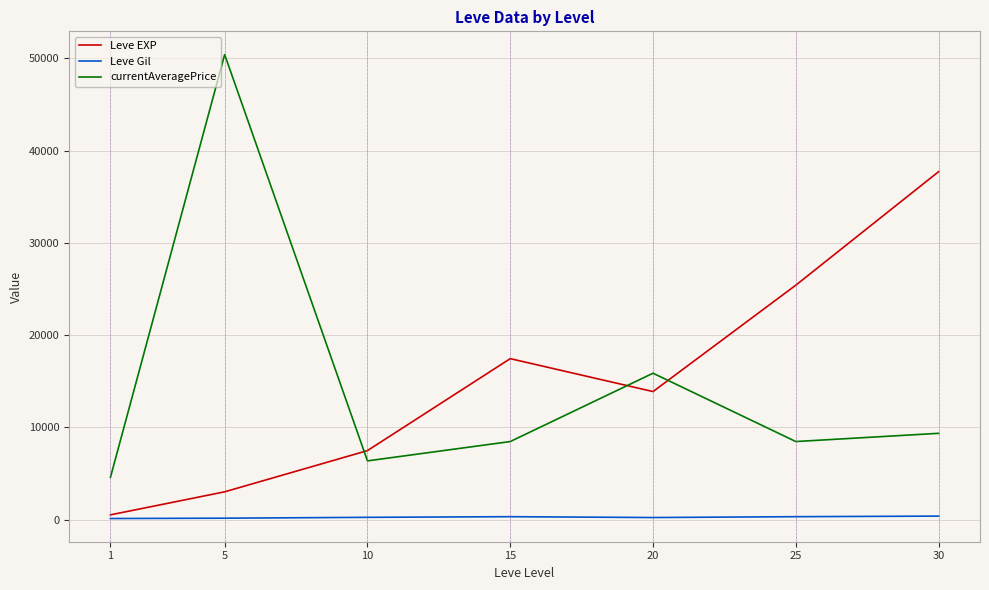

How many times do currentAveragePrice and Leve EXP cross each other?

3